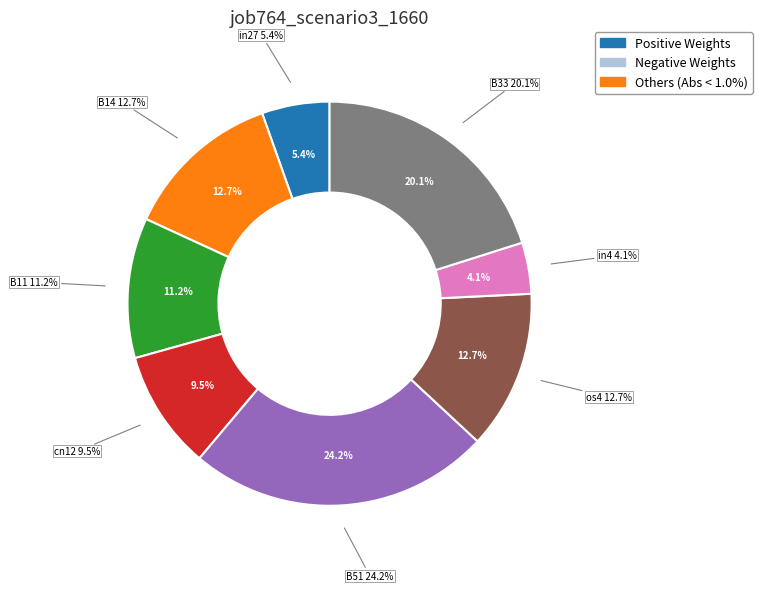

What is the largest slice in the pie chart?

B51